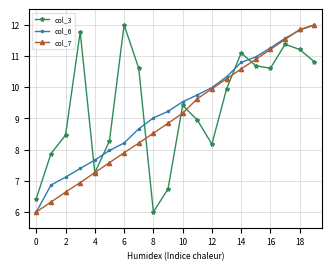

What is the maximum value for col_3?

12.0